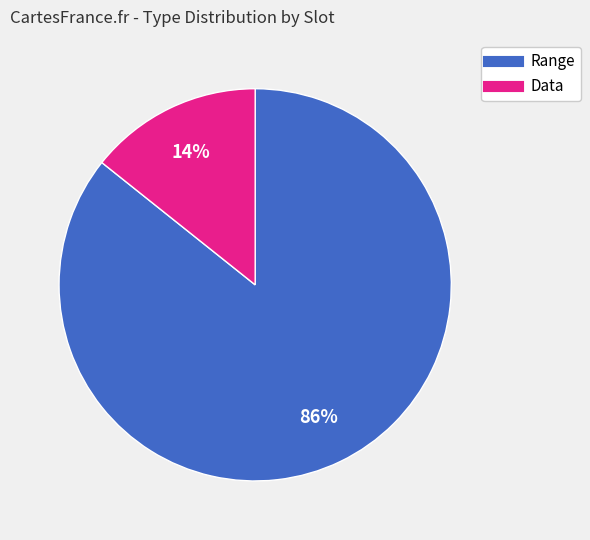

Does any single category account for the majority?

Yes